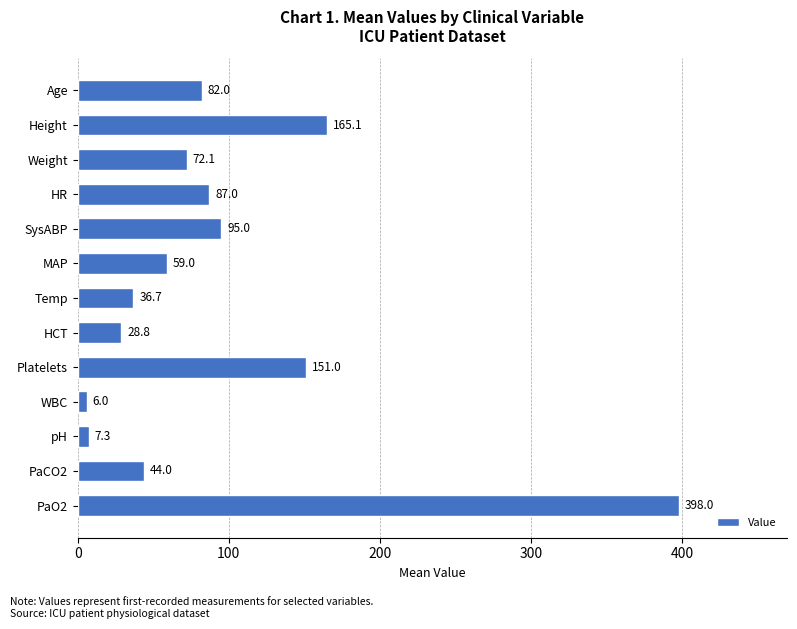

Approximately how many times larger is the value at PaCO2 compared to WBC?

7.3